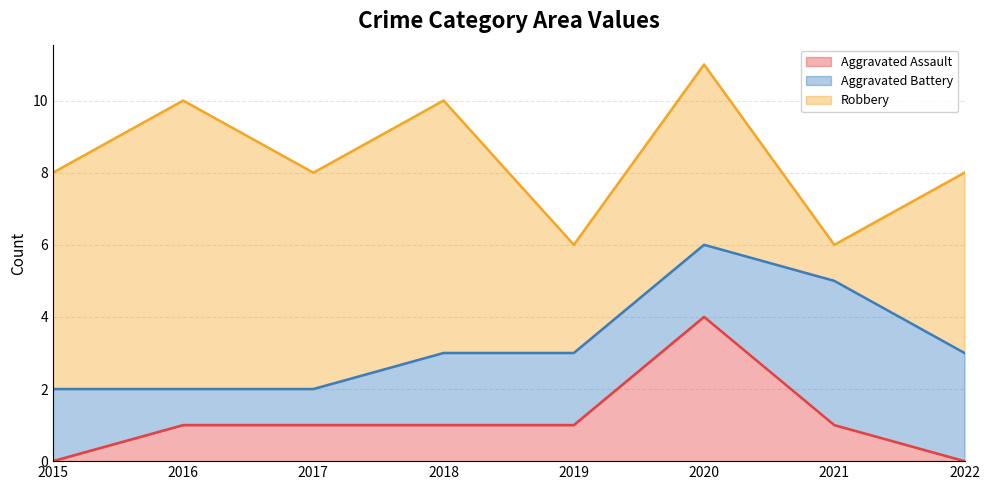

In Robbery, how many points are higher than both neighbors (excluding endpoints)?

3